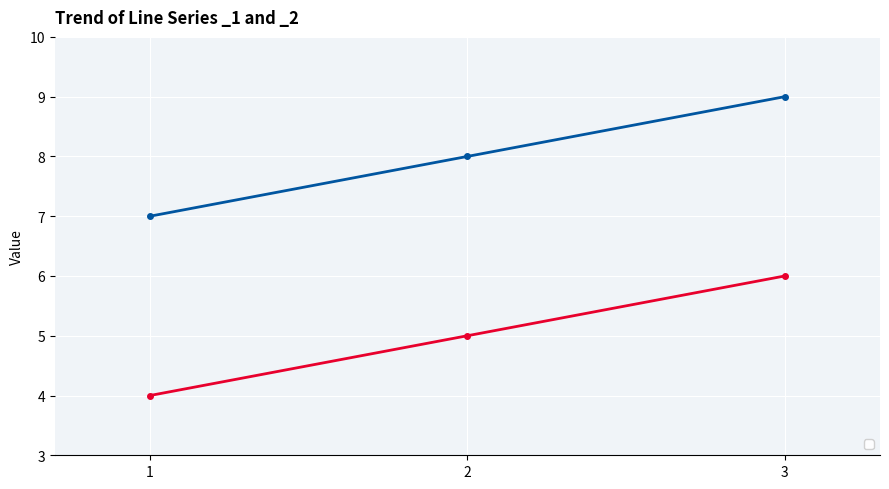

What are all the series names shown in the legend?

_1, _2